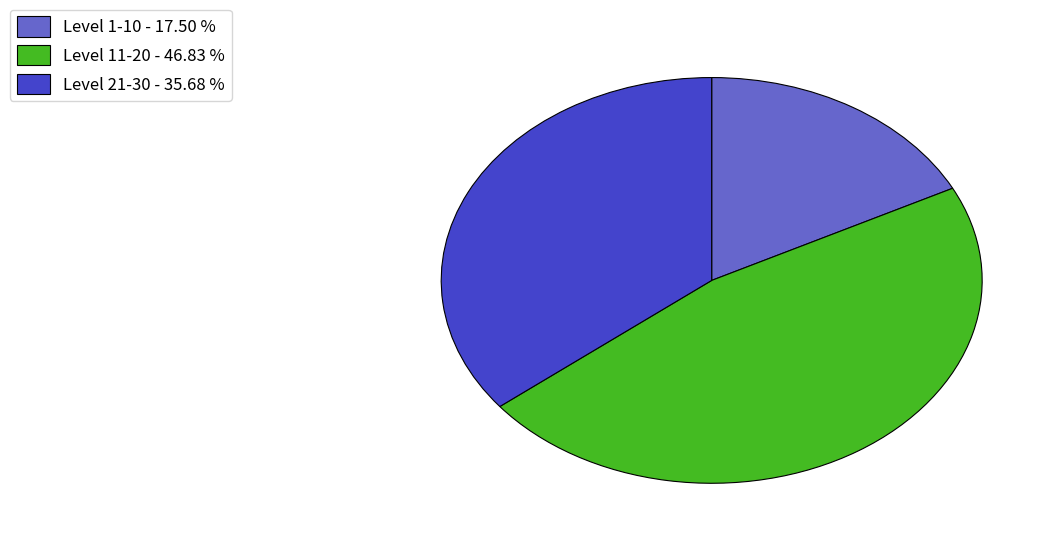

Rank the categories by value from lowest to highest.

Level 1-10 - 17.50 %, Level 21-30 - 35.68 %, Level 11-20 - 46.83 %